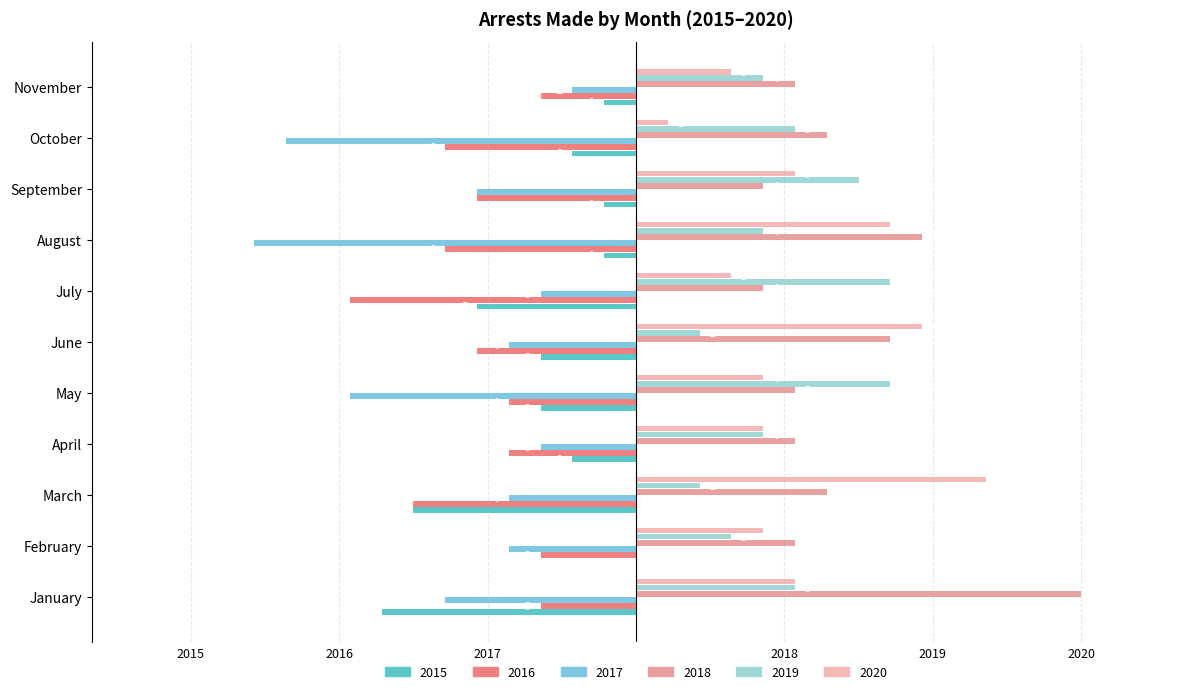

What is the total value across all series at August?

0.1